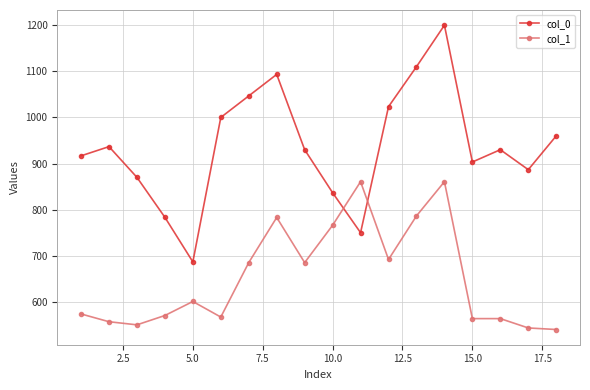

True or false: col_0 has more than 0 interior local peaks.

True